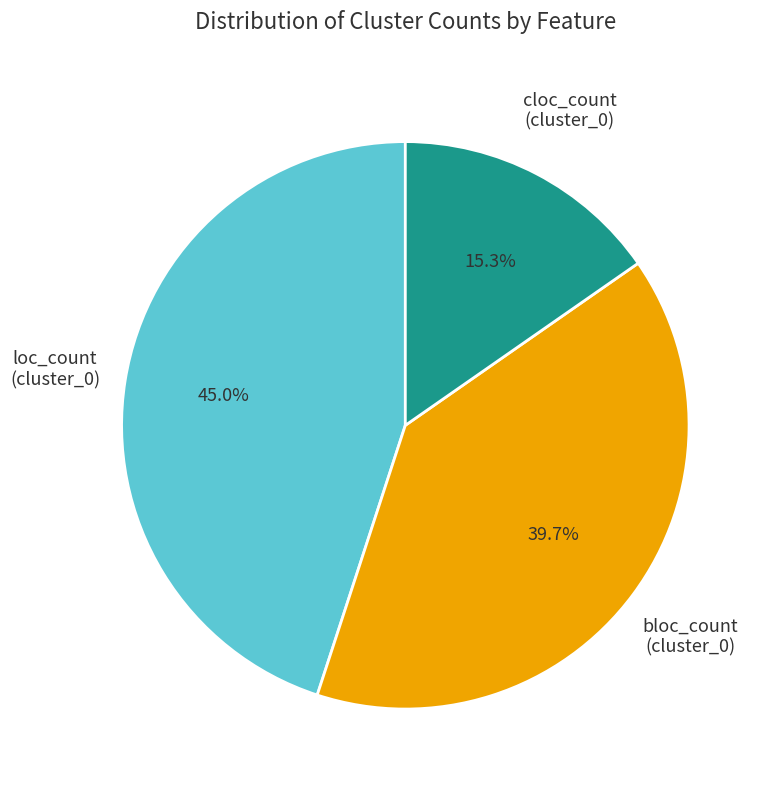

What is the ratio of the value at loc_count (cluster_0) to the value at bloc_count (cluster_0)?

1.1